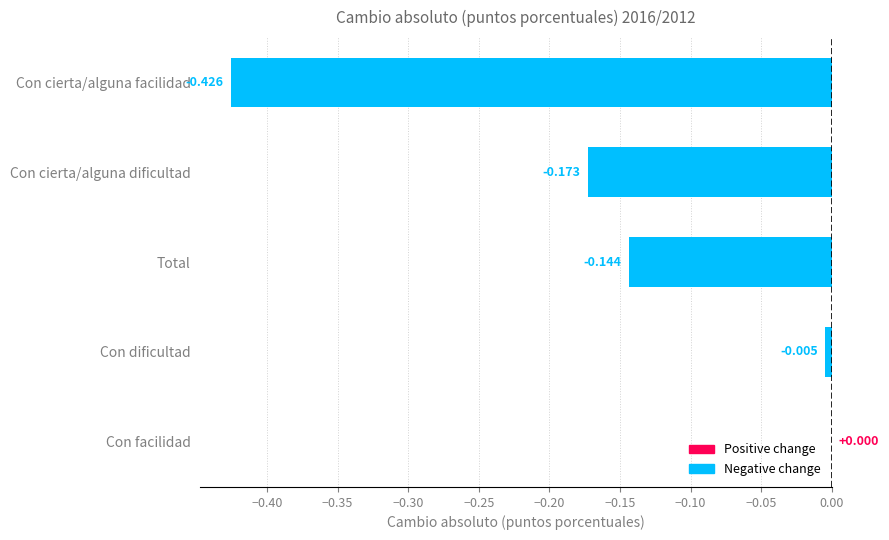

Does the chart contain stacked bars?

No